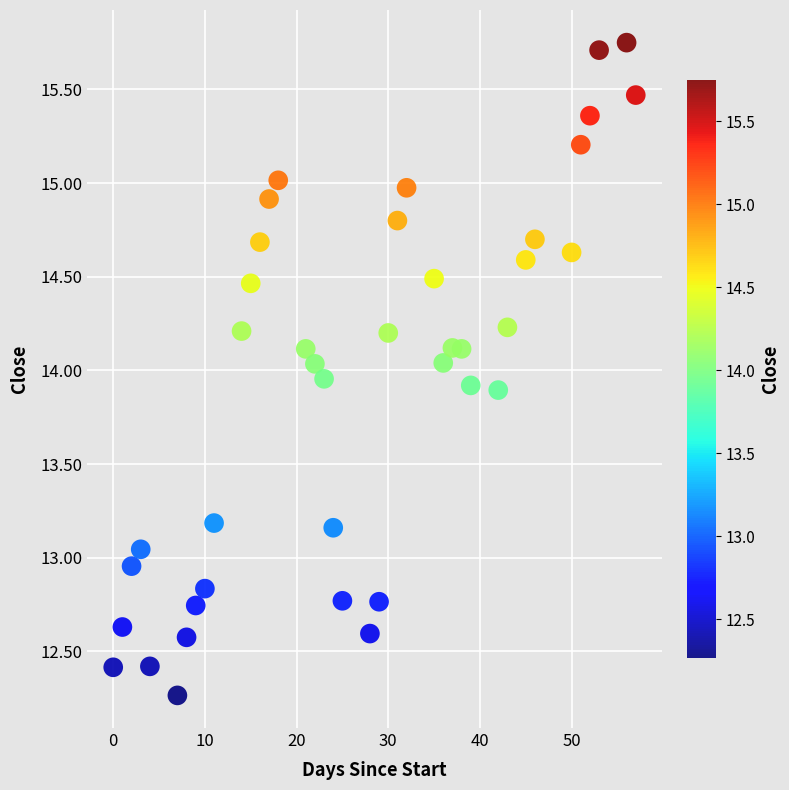

What is the range of X values (max minus min)?

57.0